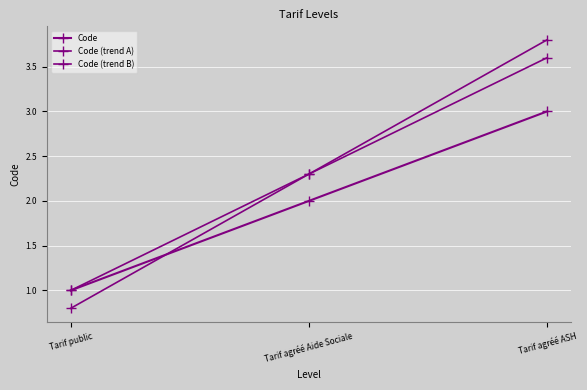

What is the difference between the highest and lowest values at Tarif agréé ASH?

0.8